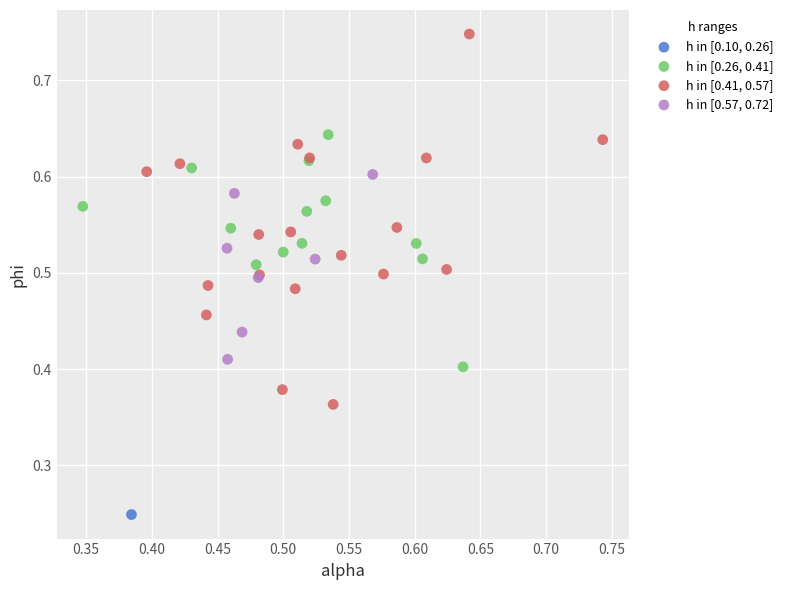

Which series contains the lowest Y value?

h in [0.10, 0.26]